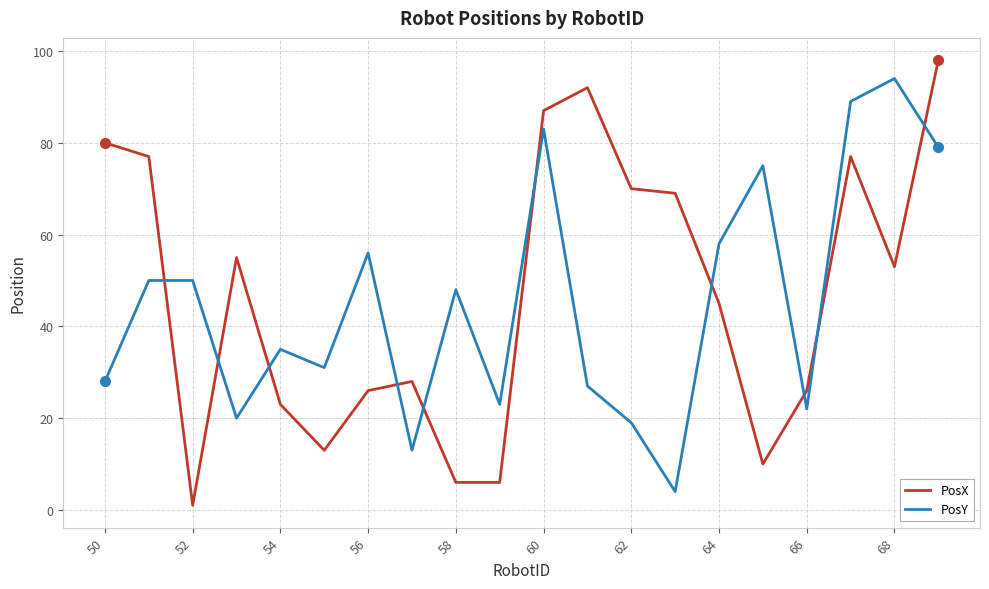

Reading left to right, list all the values displayed in this chart.

PosX: 80	77	1	55	23	13	26	28	6	6	87	92	70	69	45	10	26	77	53	98
PosY: 28	50	50	20	35	31	56	13	48	23	83	27	19	4	58	75	22	89	94	79